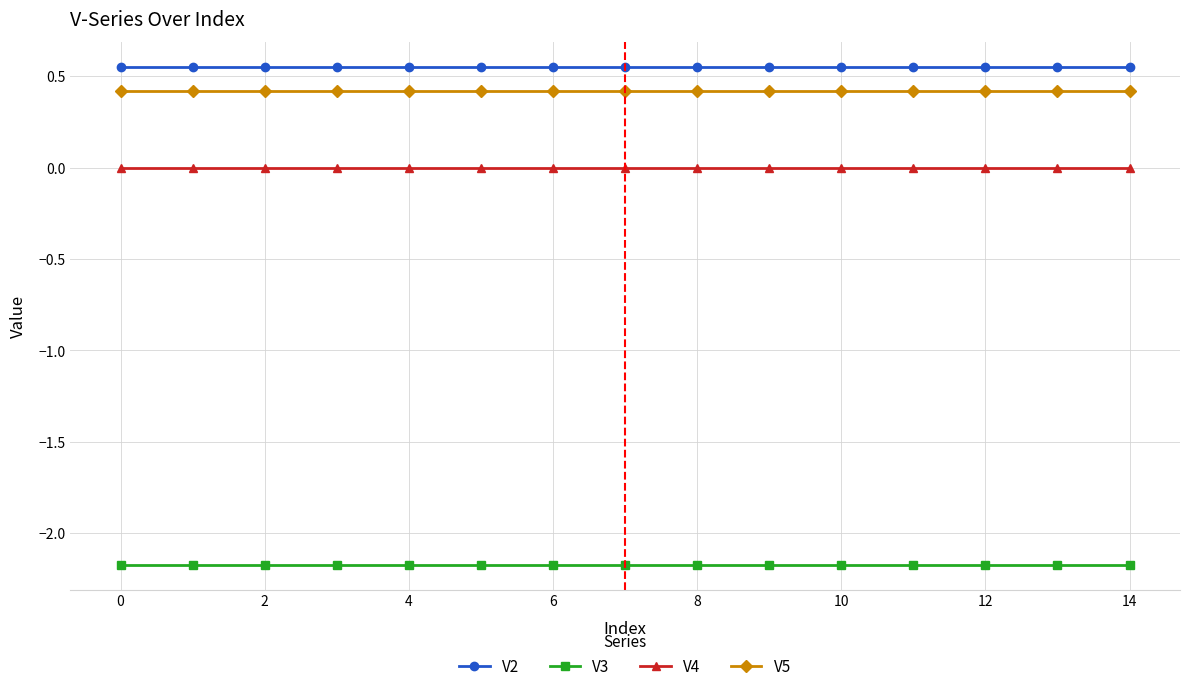

What is the value of the V5 point at the 10th from the left?

0.4